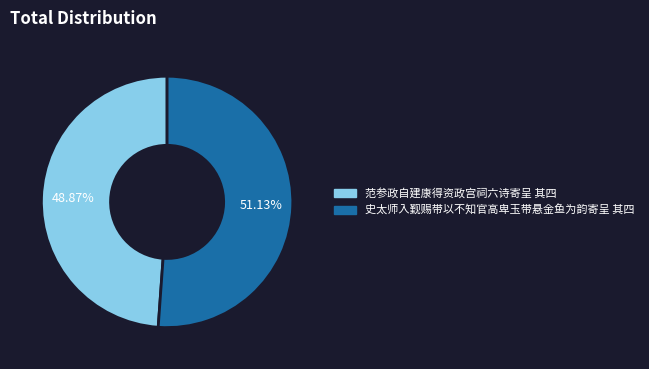

Which slice is the largest?

史太师入觐赐带以不知官高卑玉带悬金鱼为韵寄呈 其四